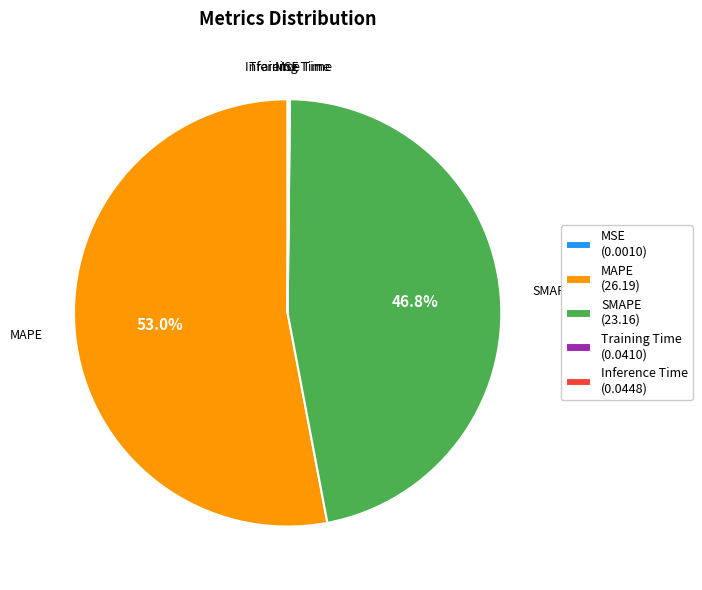

Is there any slice that represents more than half of the pie?

Yes